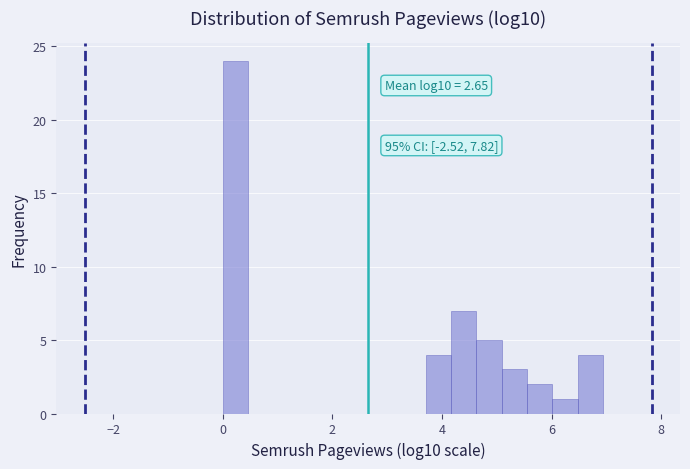

Around what value on the x-axis is the tallest bar? Give the approximate position of its centre, as read against the axis.

0.2